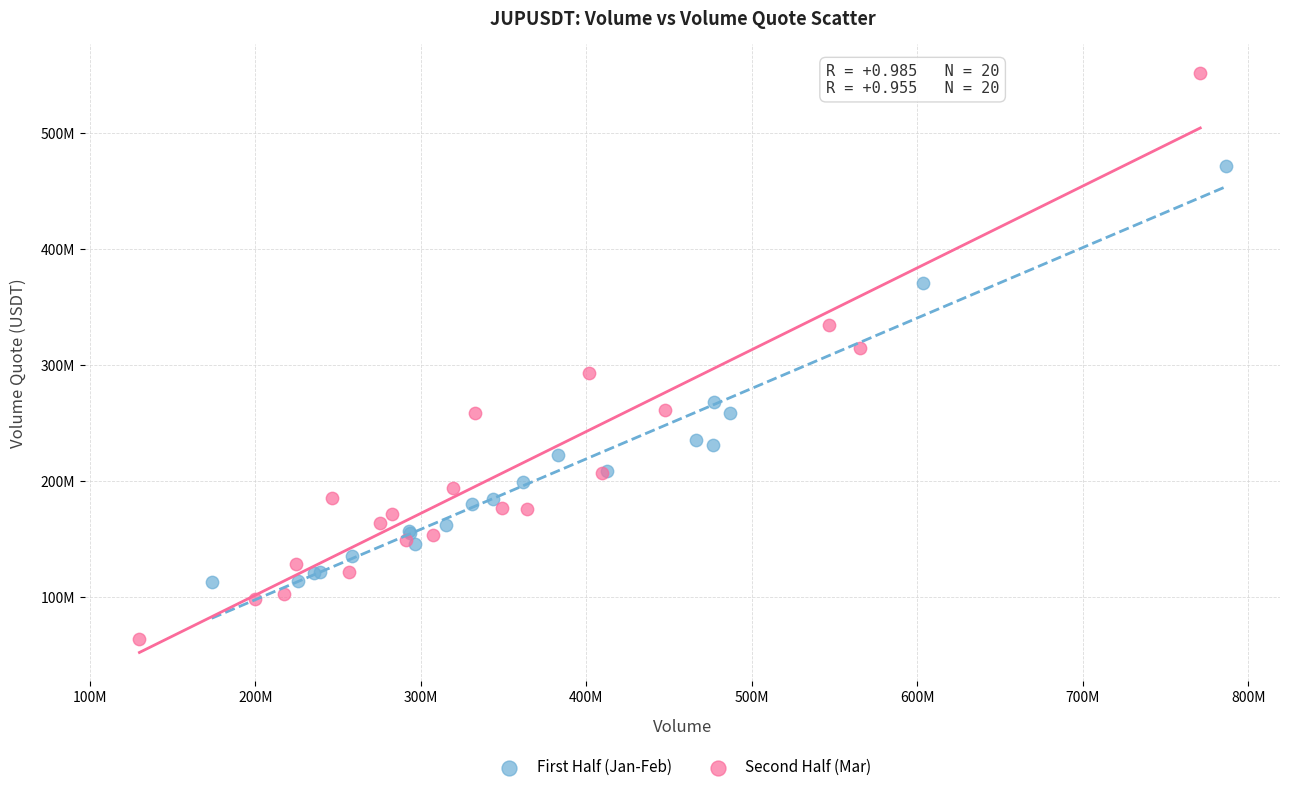

What are all the series names shown in the legend?

First Half (Jan-Feb), Second Half (Mar)